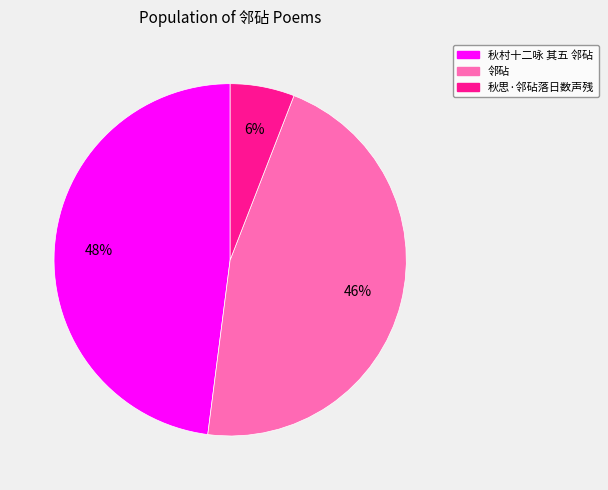

Between 秋思·邻砧落日数声残 and 邻砧, which is larger?

邻砧